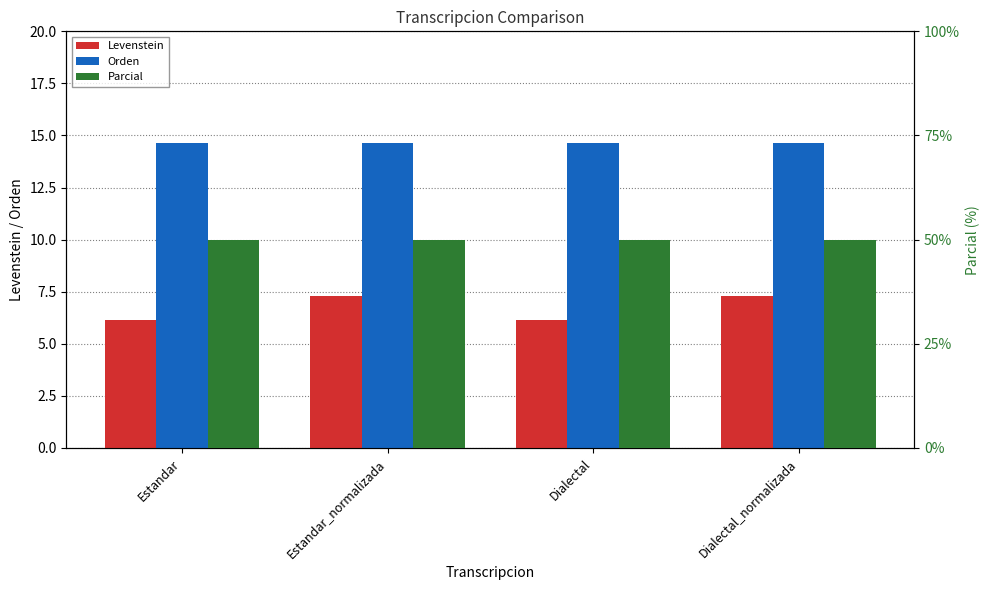

What is the label of the 1st bar from the right?

Dialectal_normalizada